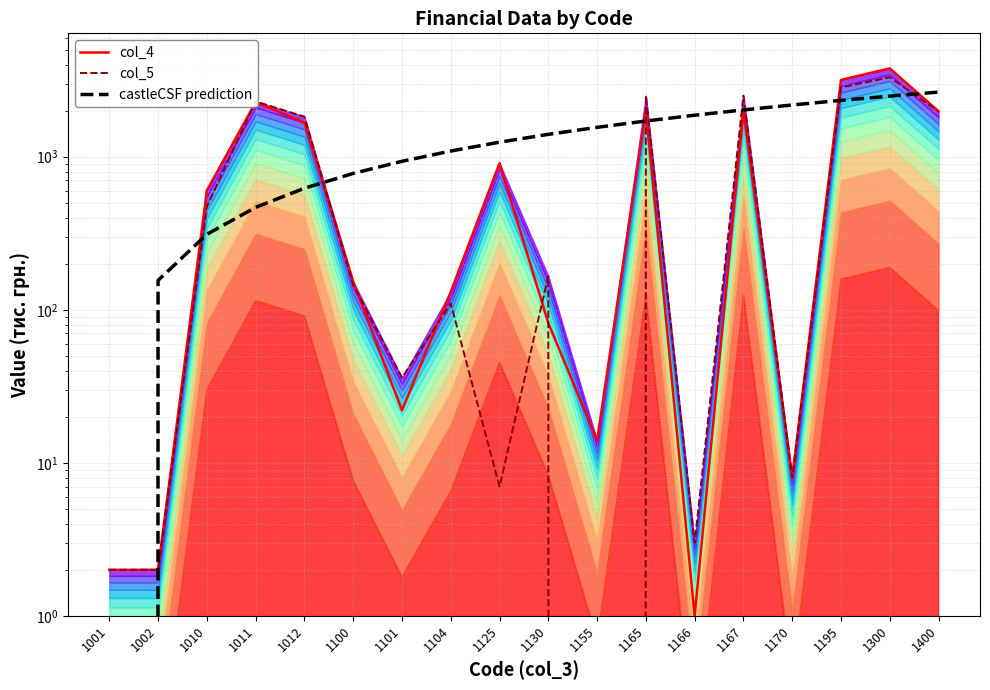

How many values in castleCSF prediction are above zero?

17